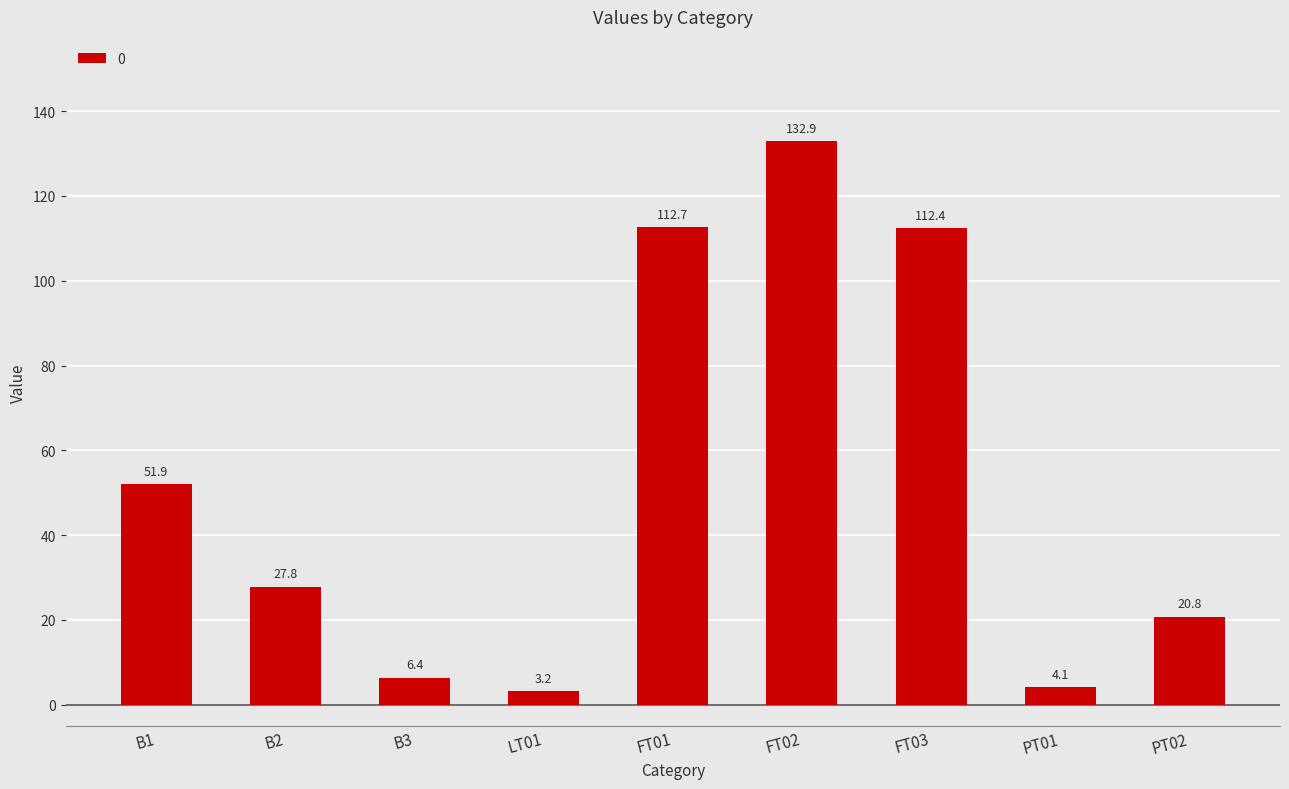

True or false: the data shows 4.1 at PT01.

True